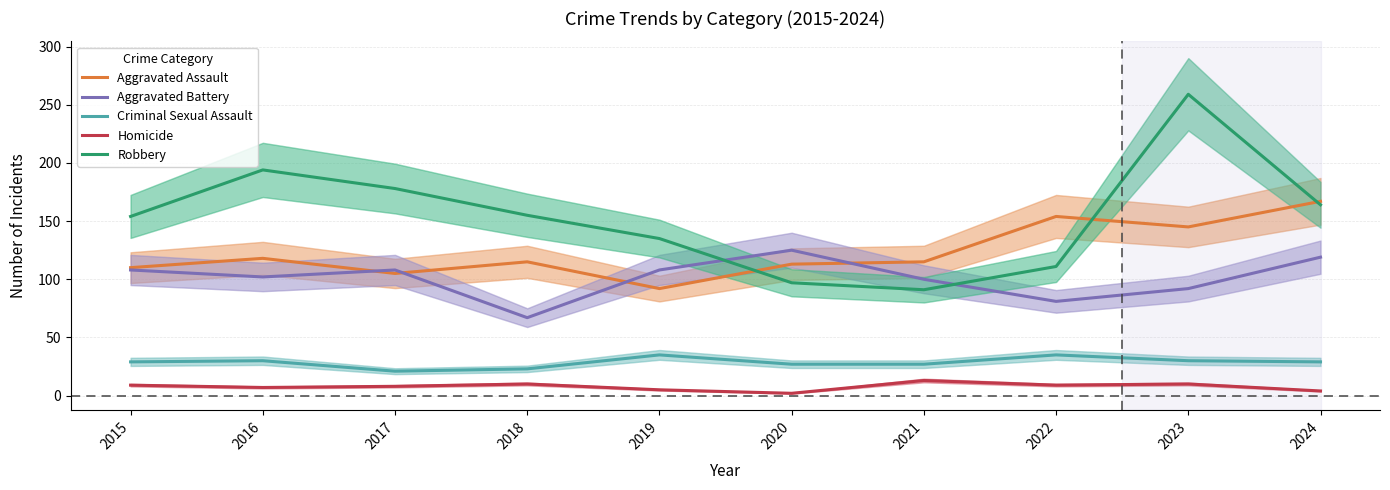

What is the value of the Aggravated Assault point at the 3rd from the left?

105